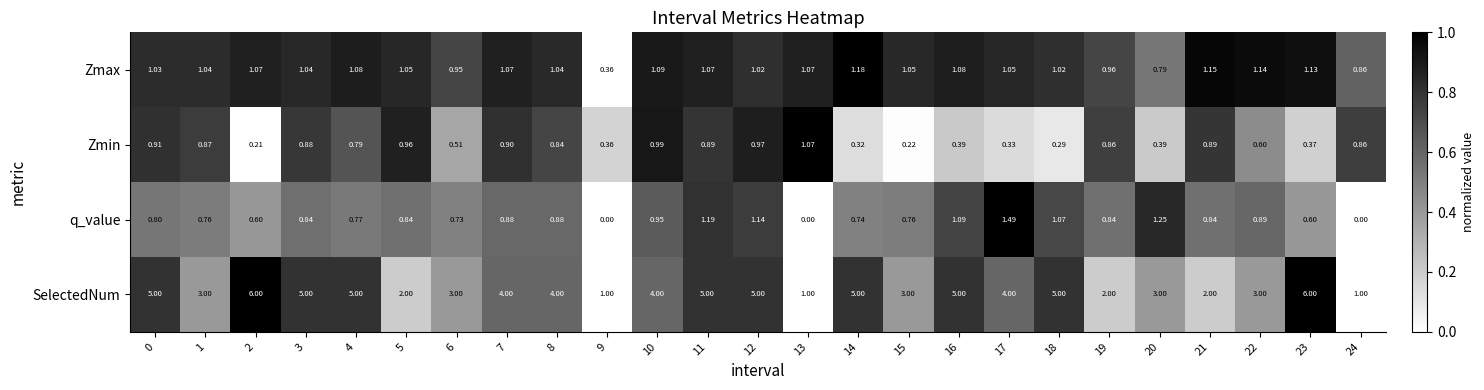

Rank the series by their maximum value, from highest to lowest.

SelectedNum, q_value, Zmax, Zmin